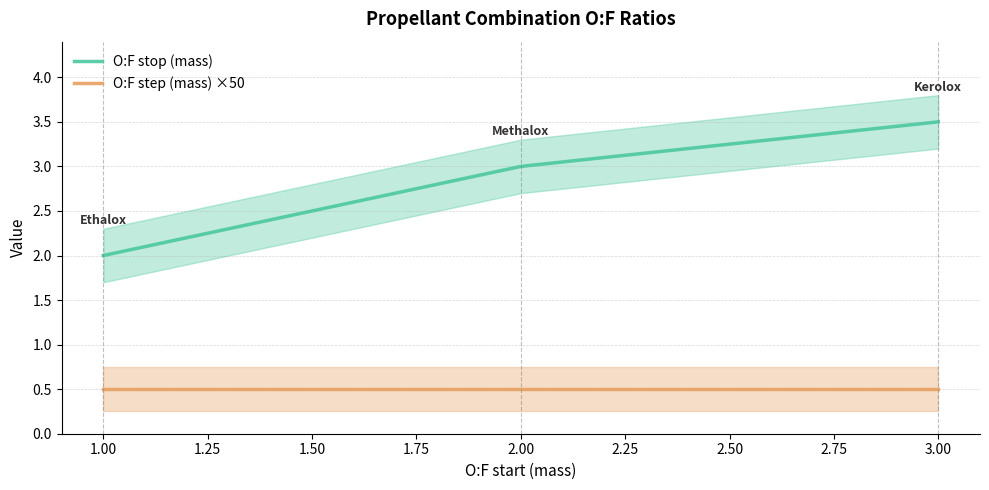

What is the sum of all O:F stop (mass) values?

862.4